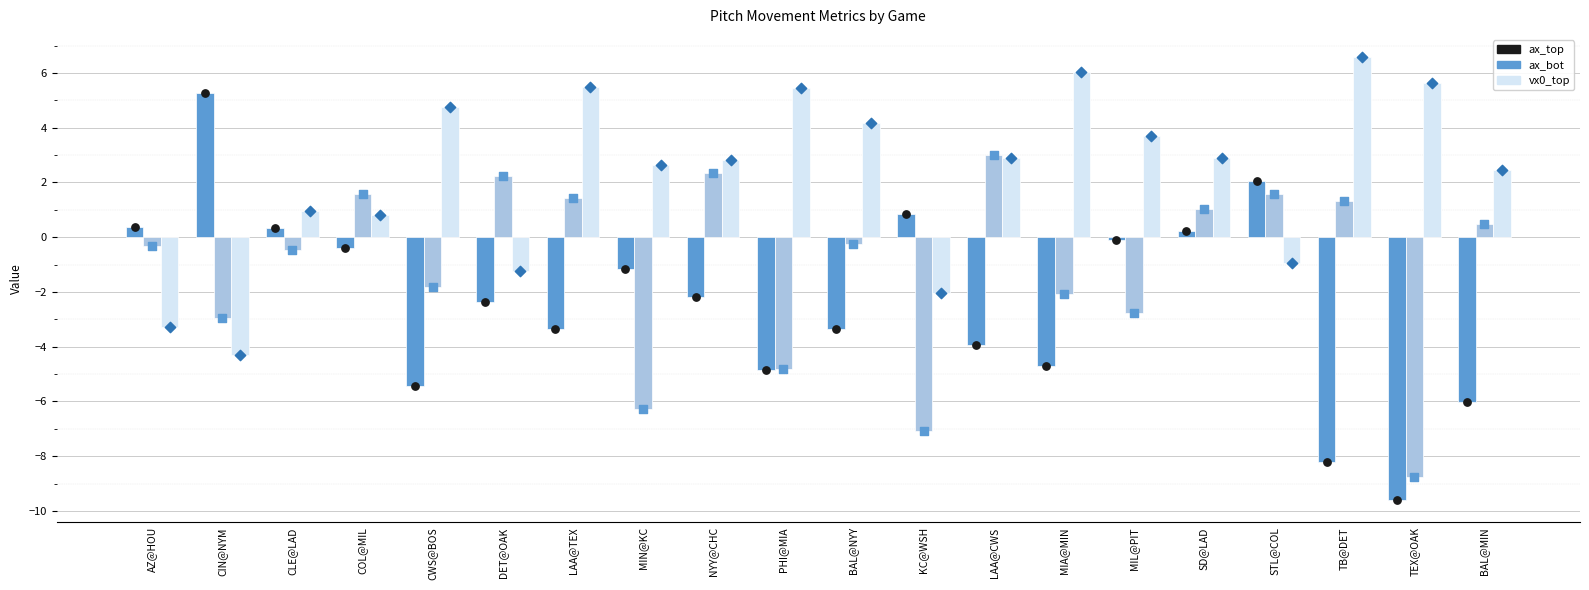

Which series has the largest total across all categories?

vx0_top